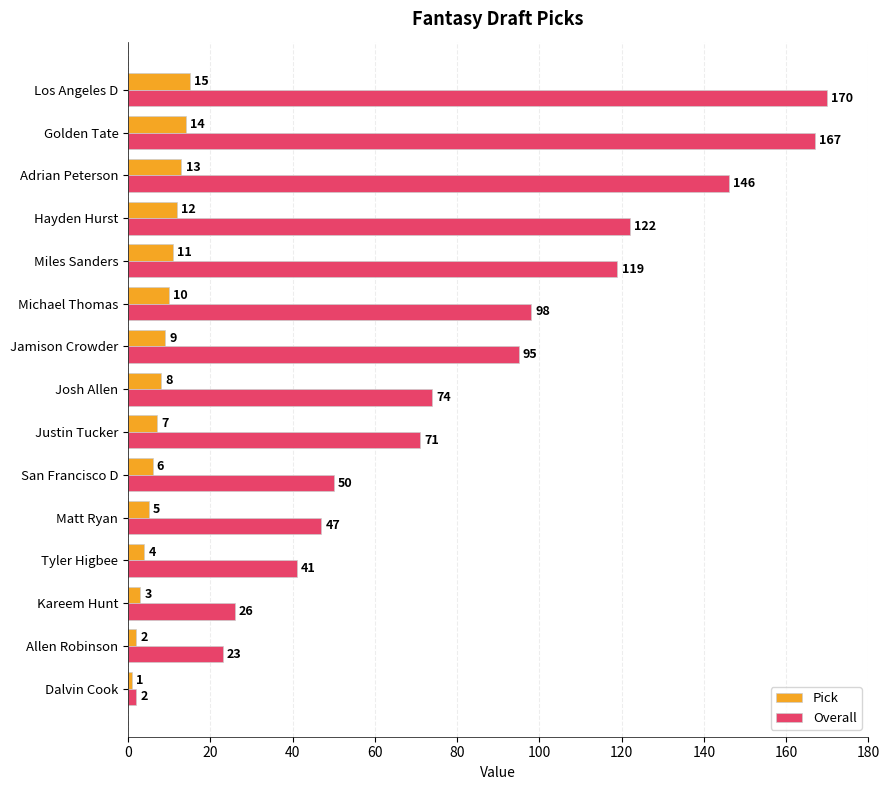

At how many categories does at least one series exceed 15?

14